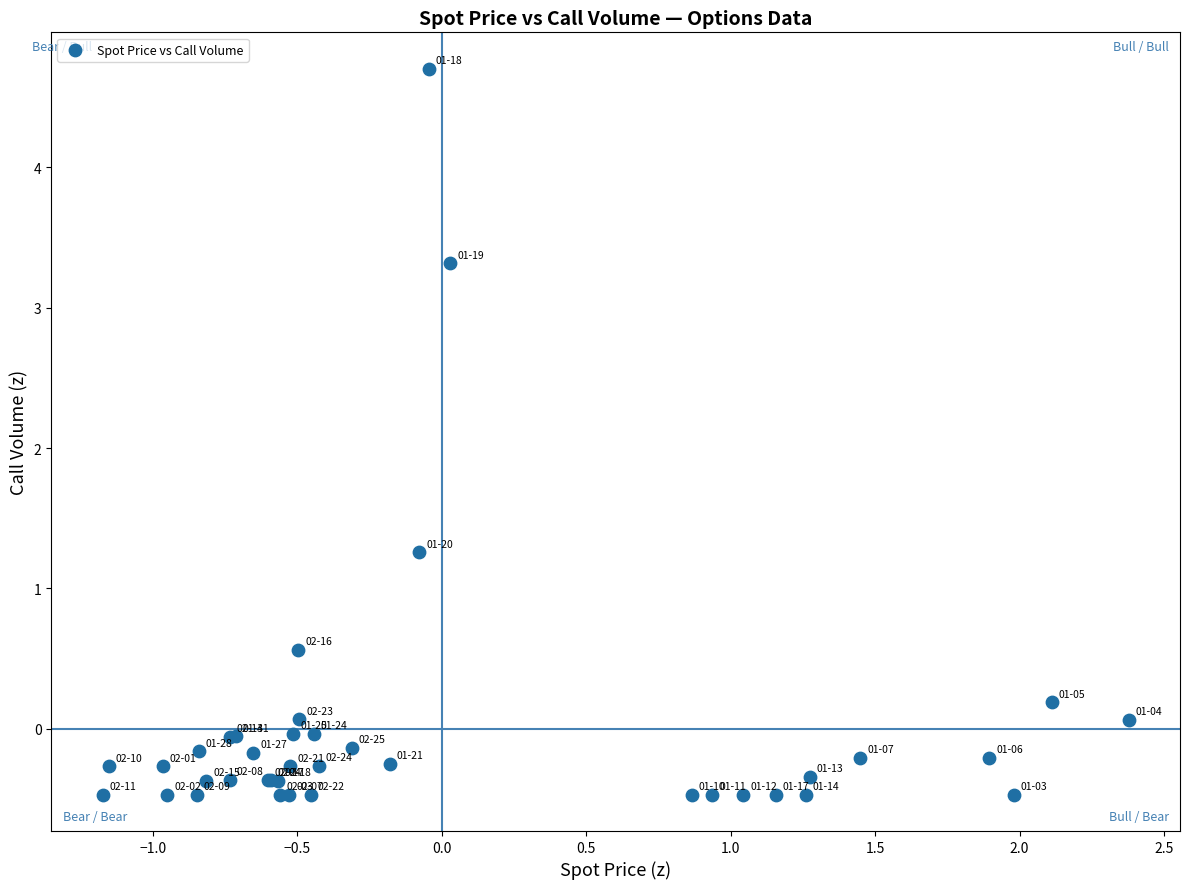

What Y value in the scatter plot is closest to 2?

1.3